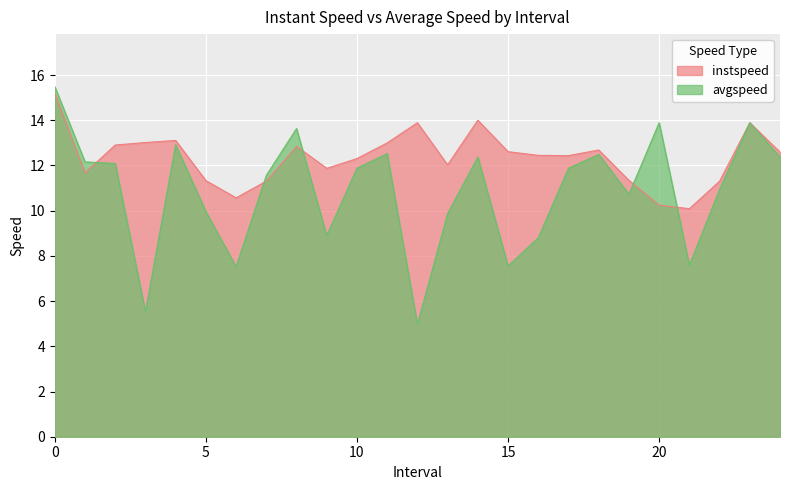

List the series in order of their peak value, highest first.

avgspeed, instspeed